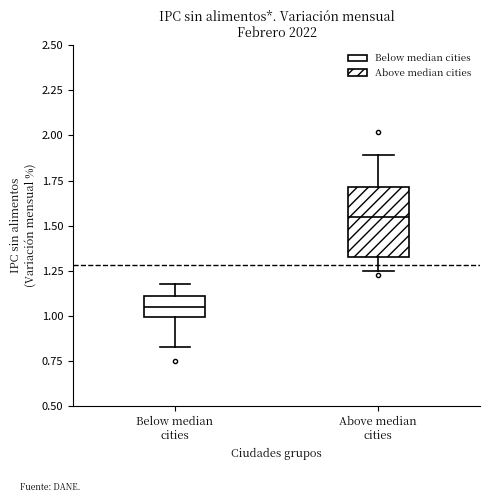

Comparing the boxes themselves (not the whiskers), which one is the tallest?

Above median cities